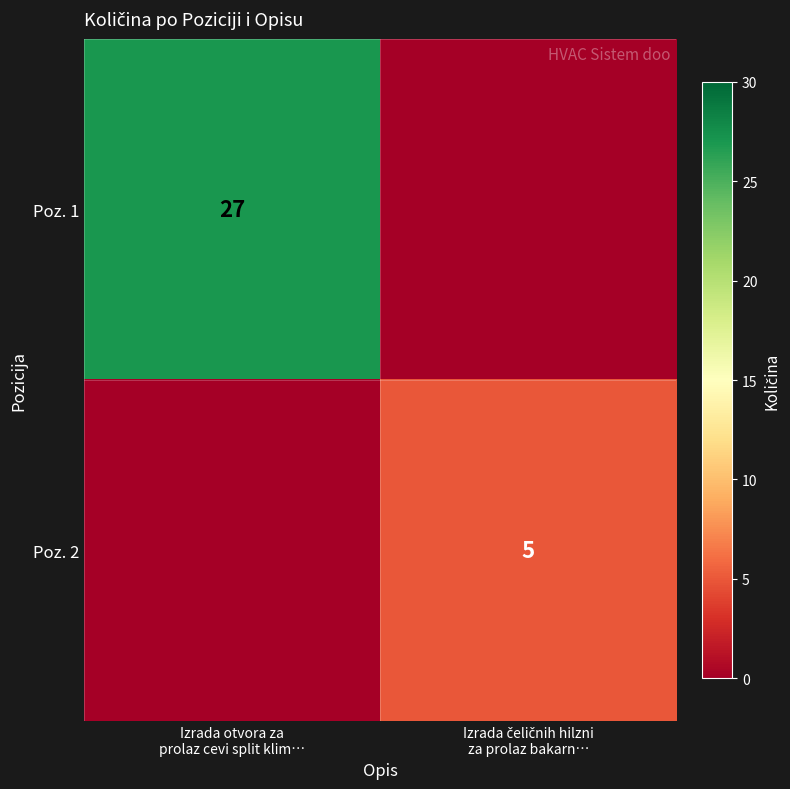

How many data points in Poz. 1 are less than 27?

1